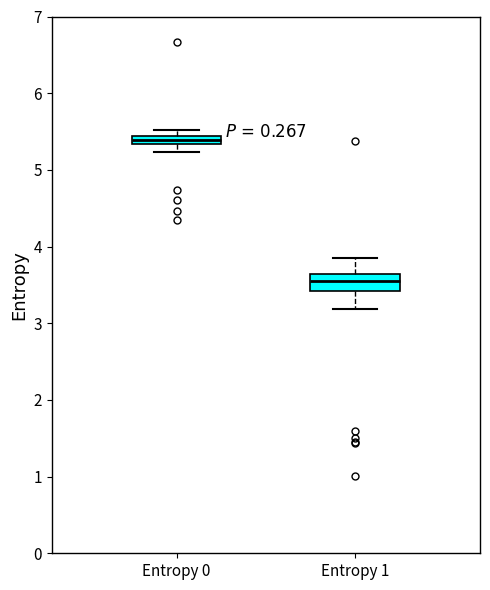

Comparing the boxes themselves (not the whiskers), which one is the tallest?

Entropy 1